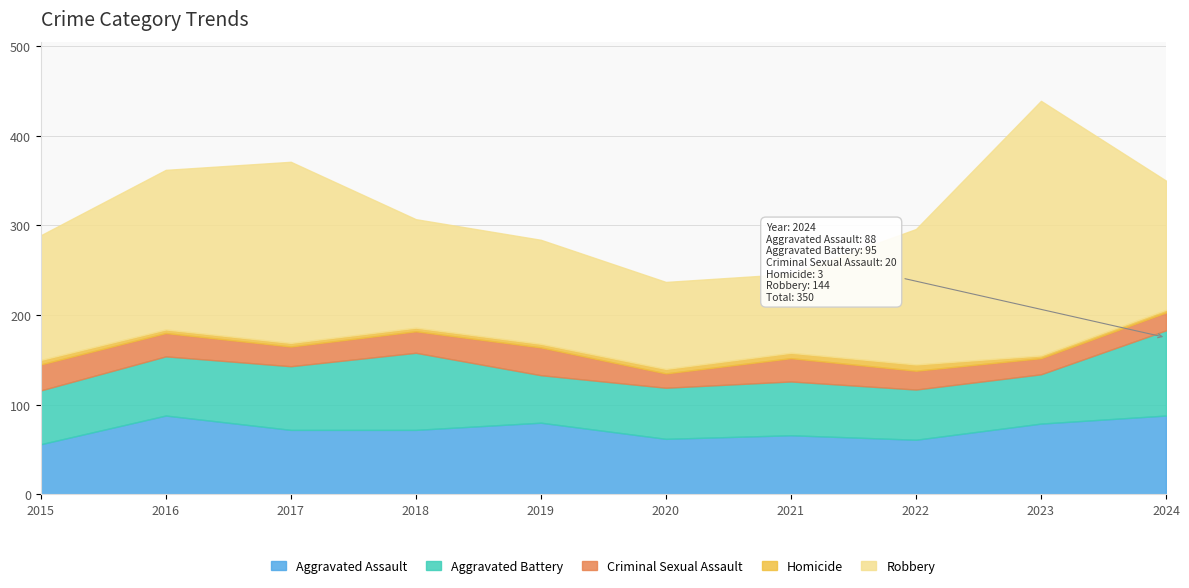

True or false: Homicide and Robbery cross at least once.

False